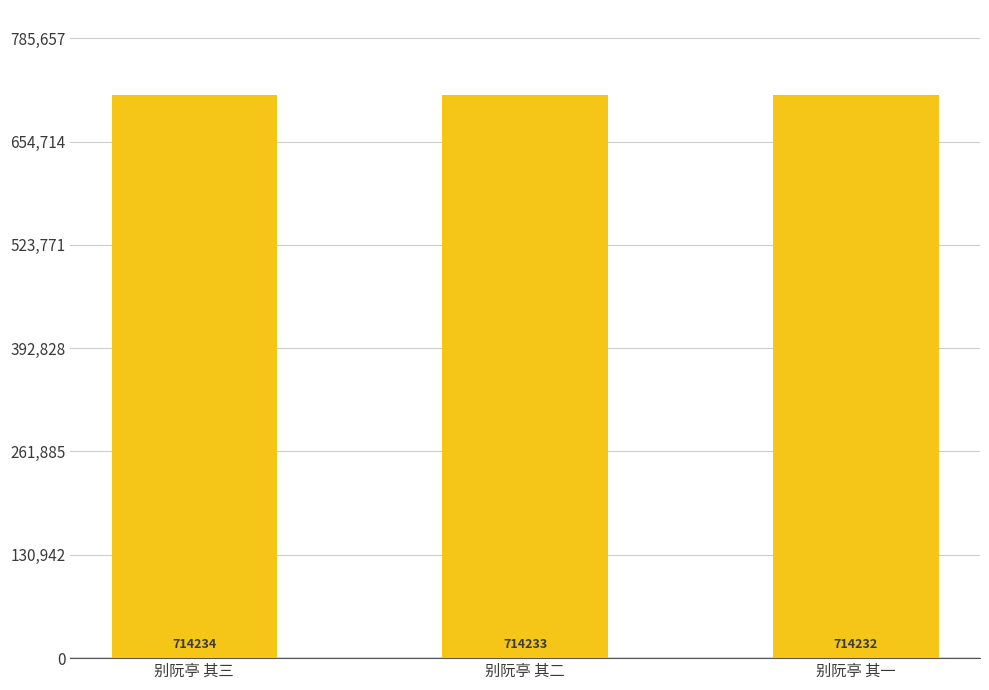

Reading right to left, transcribe all the data shown in this chart.

714232	714233	714234